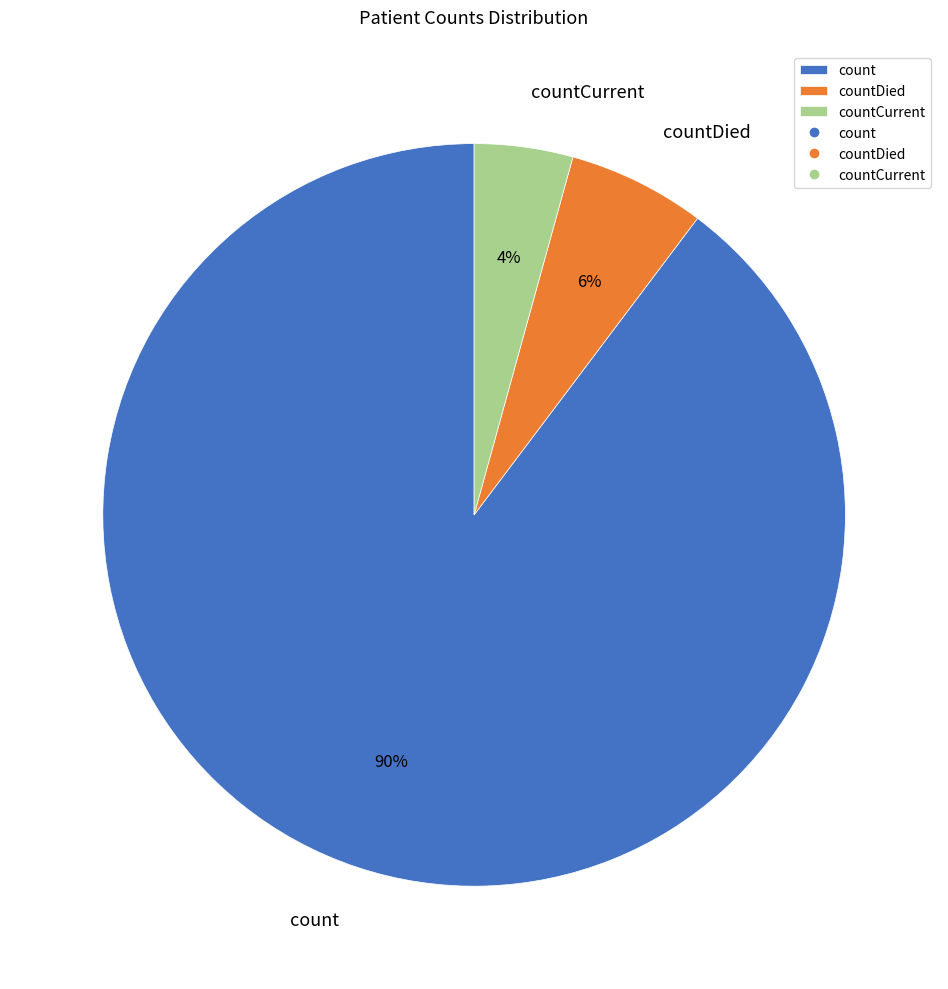

To the nearest percent, what is the difference between the countCurrent and countDied slice percentages?

2%